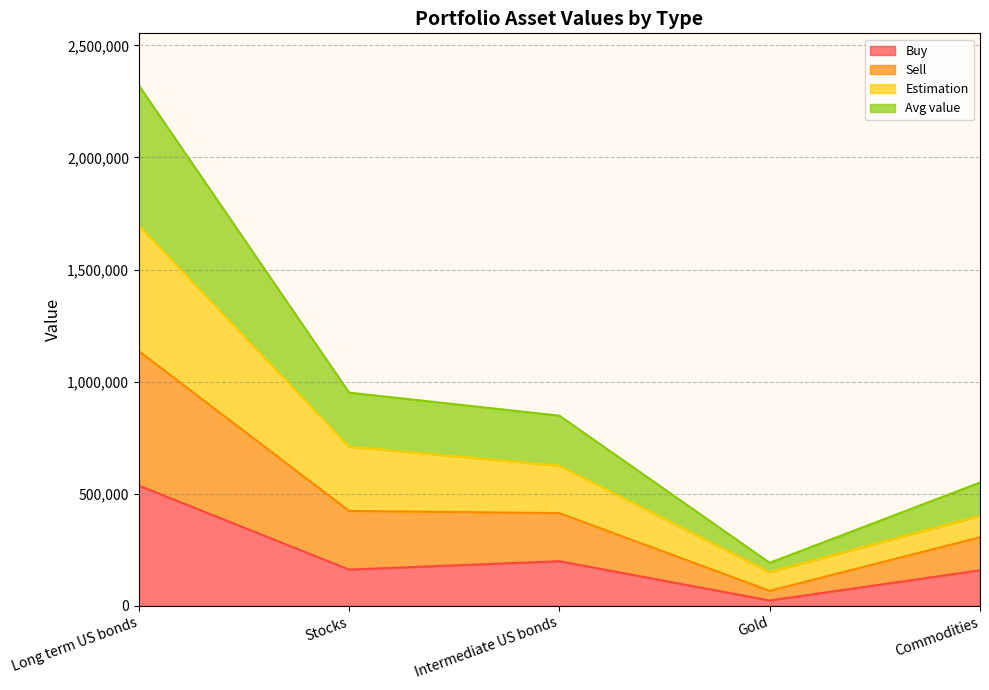

At which label does Buy reach its minimum?

Gold